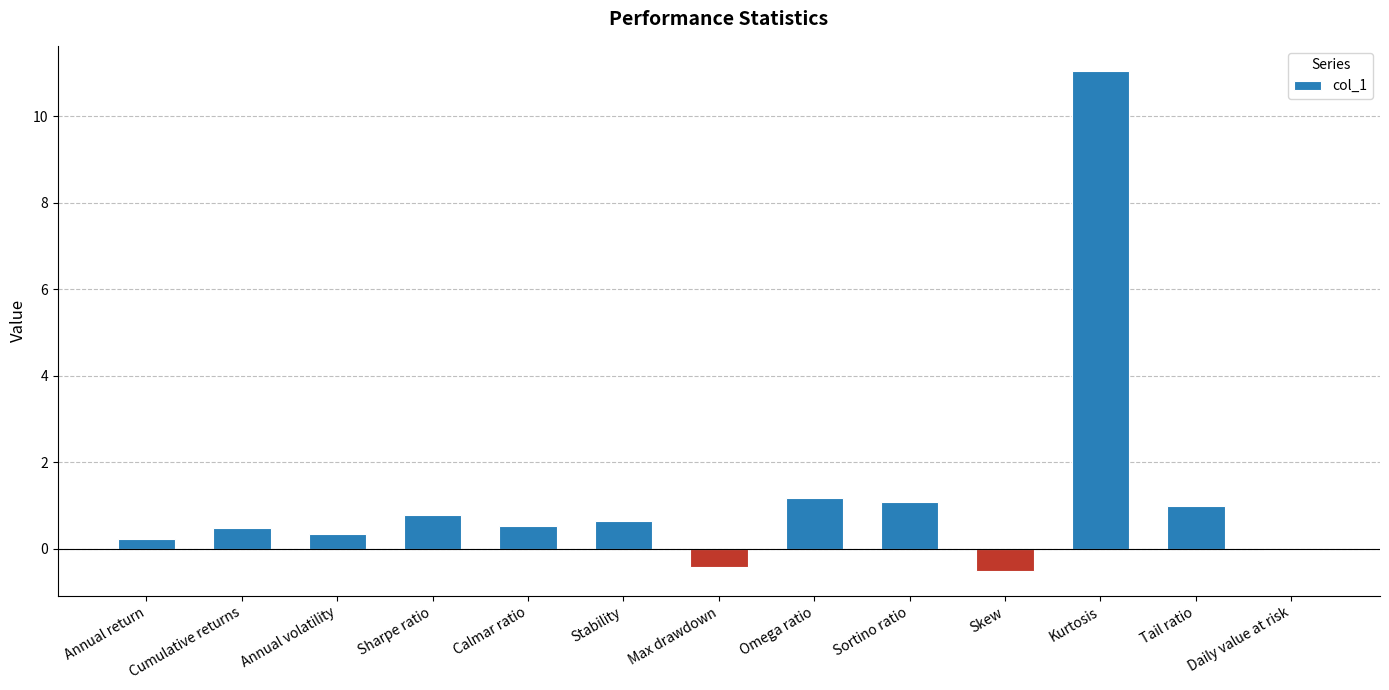

Count the number of data series in this chart.

1